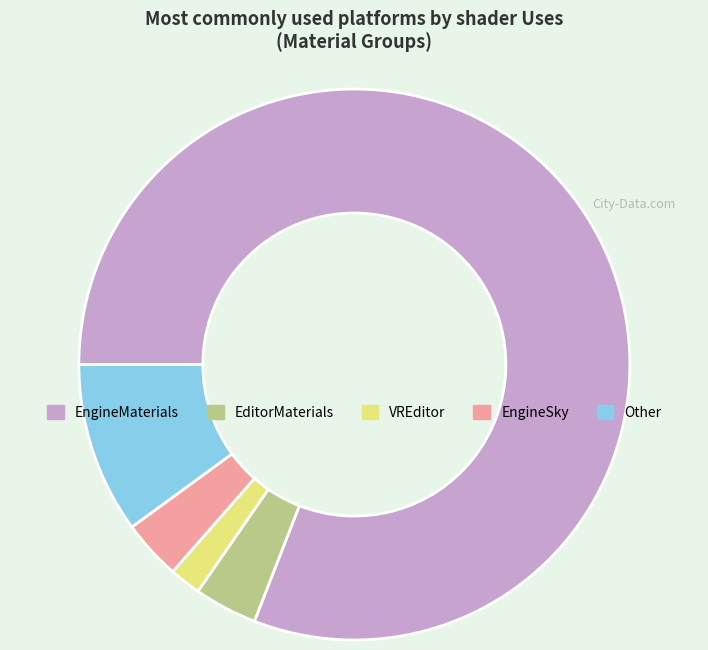

Is there any slice that represents more than half of the pie?

Yes